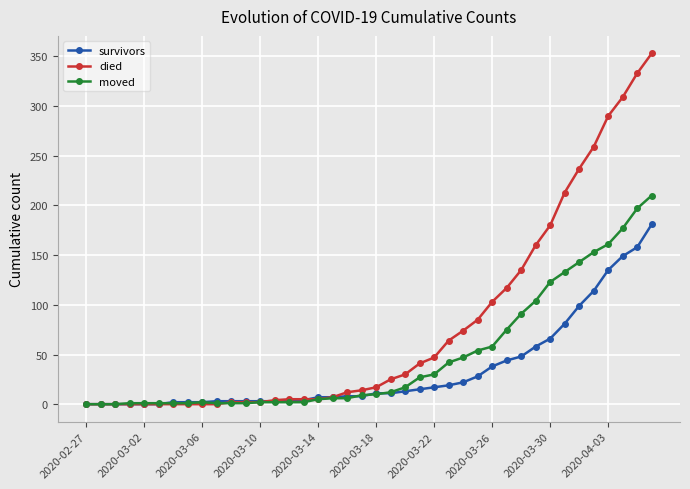

Which series has the widest spread of values?

died